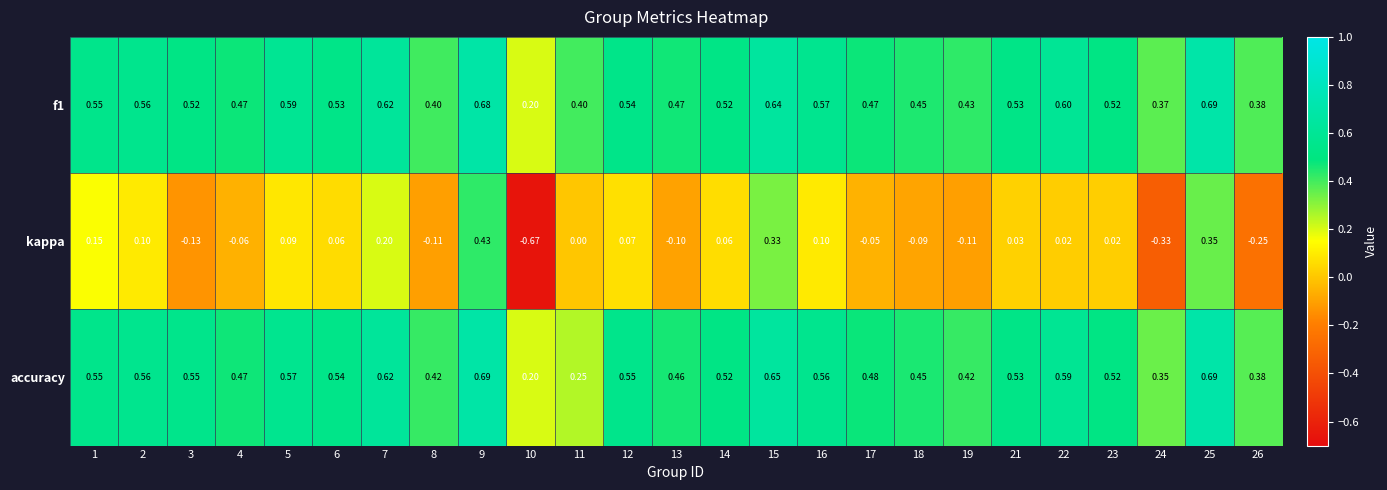

Which series has the largest total across all categories?

f1